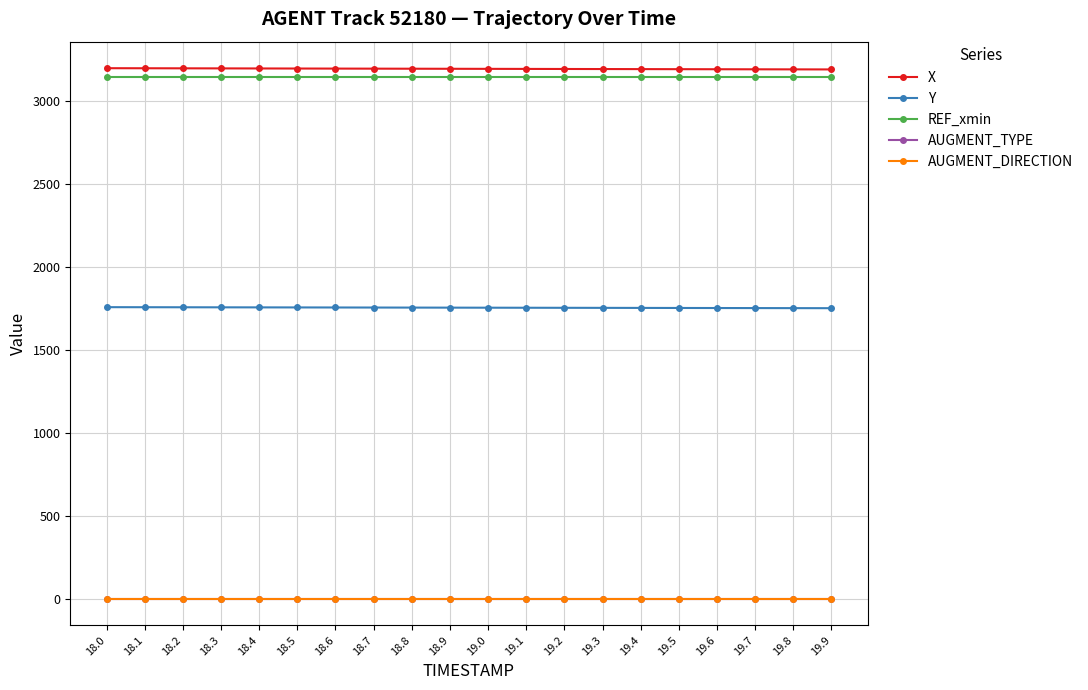

What is the maximum value shown in the chart?

3200.9